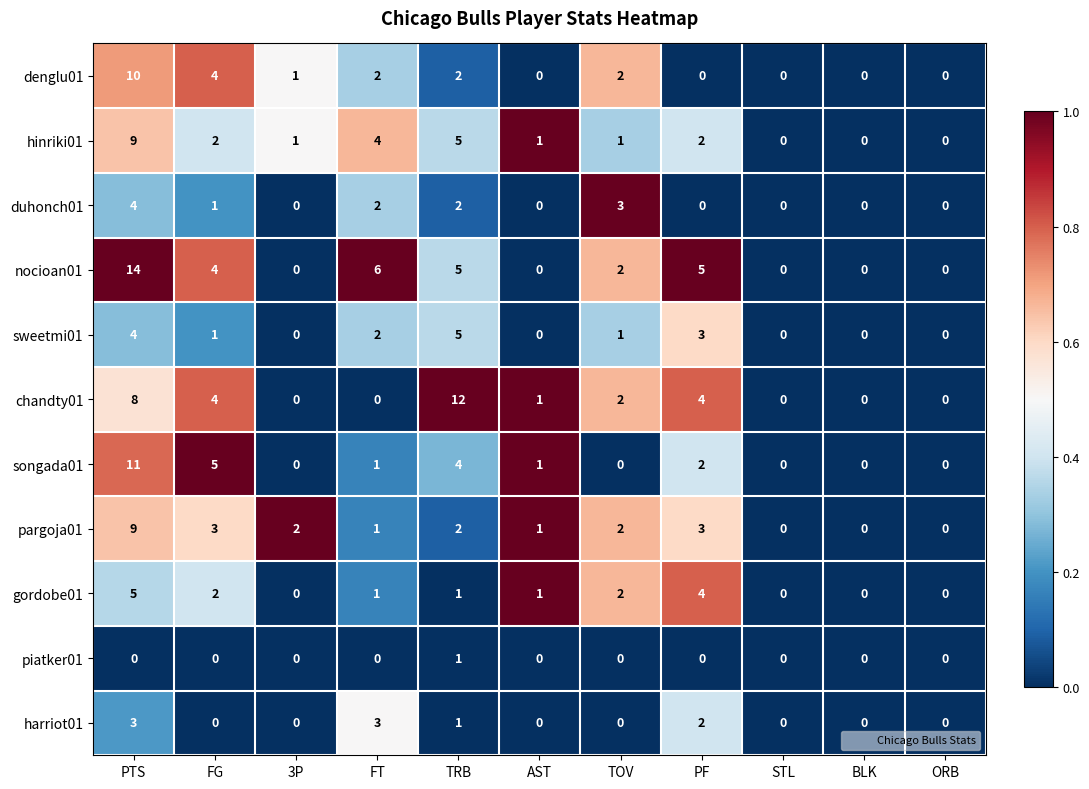

What is the greatest value displayed?

14